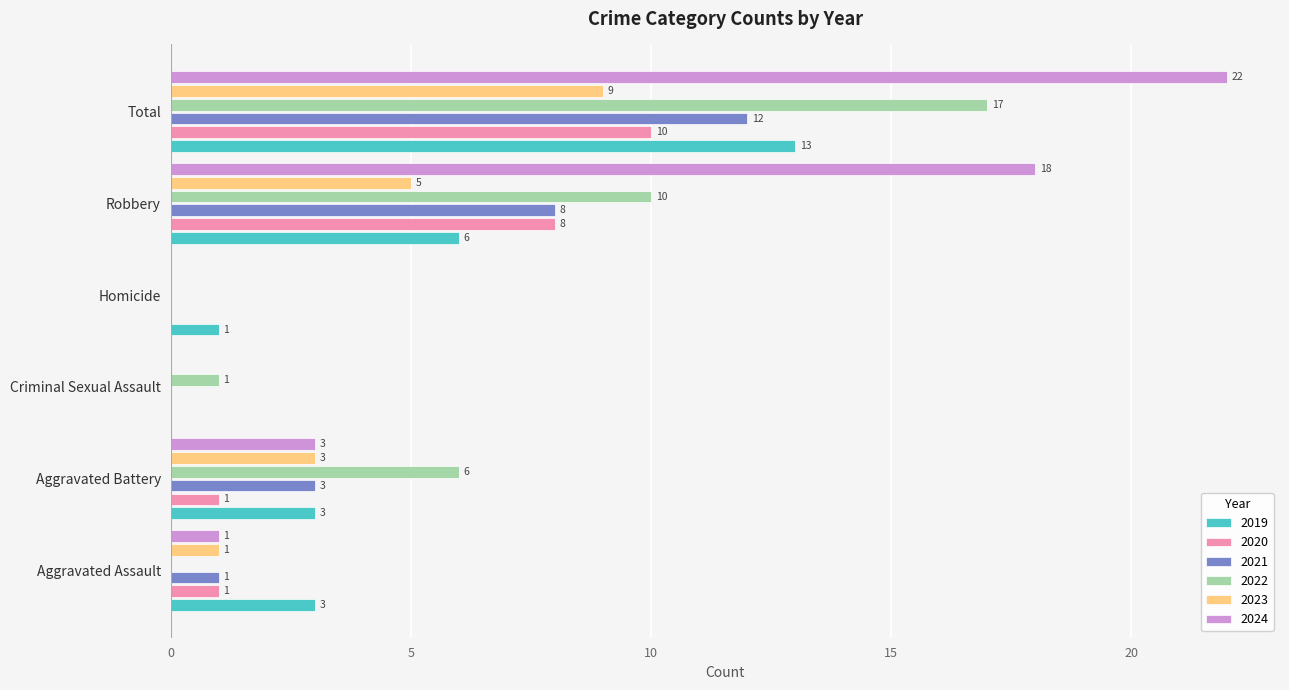

Which series has the largest total across all categories?

2024